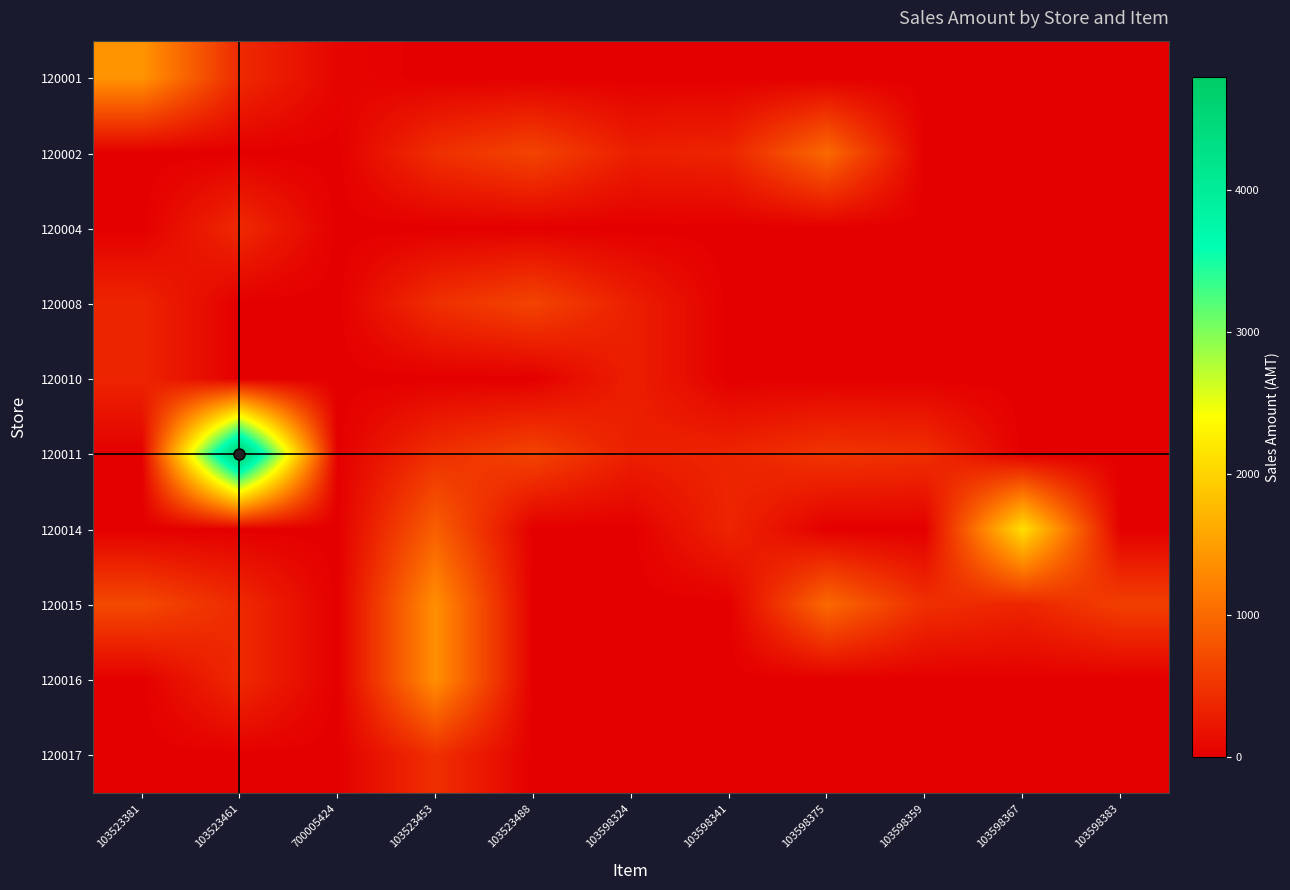

What is the maximum value shown in the chart?

4800